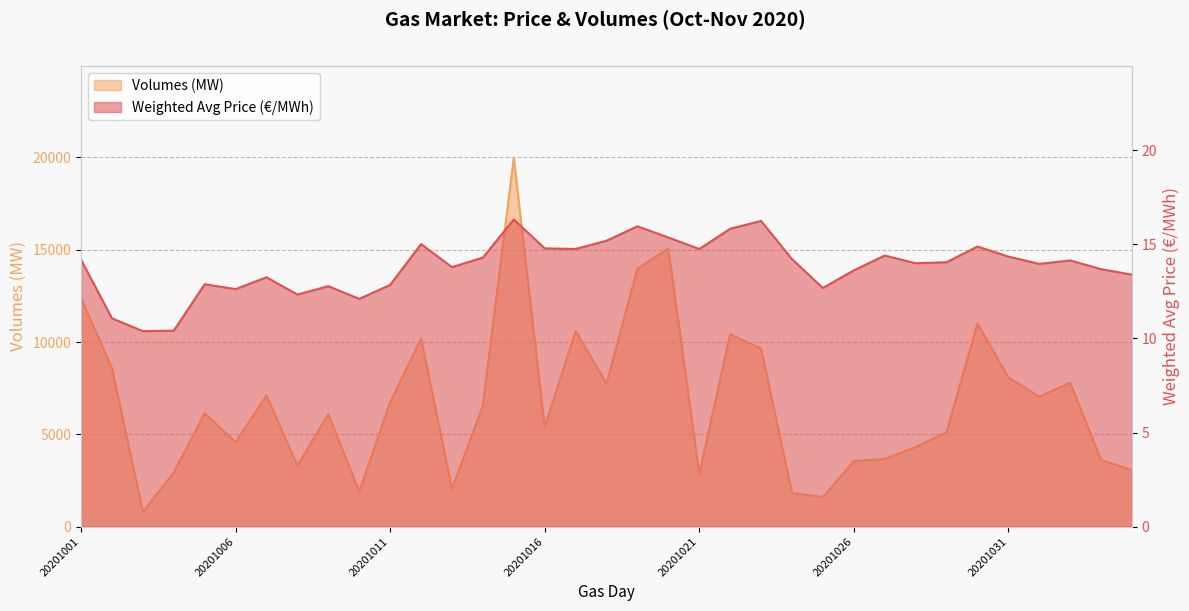

At which label does Weighted Avg Price (€/MWh) reach its peak?

20201015